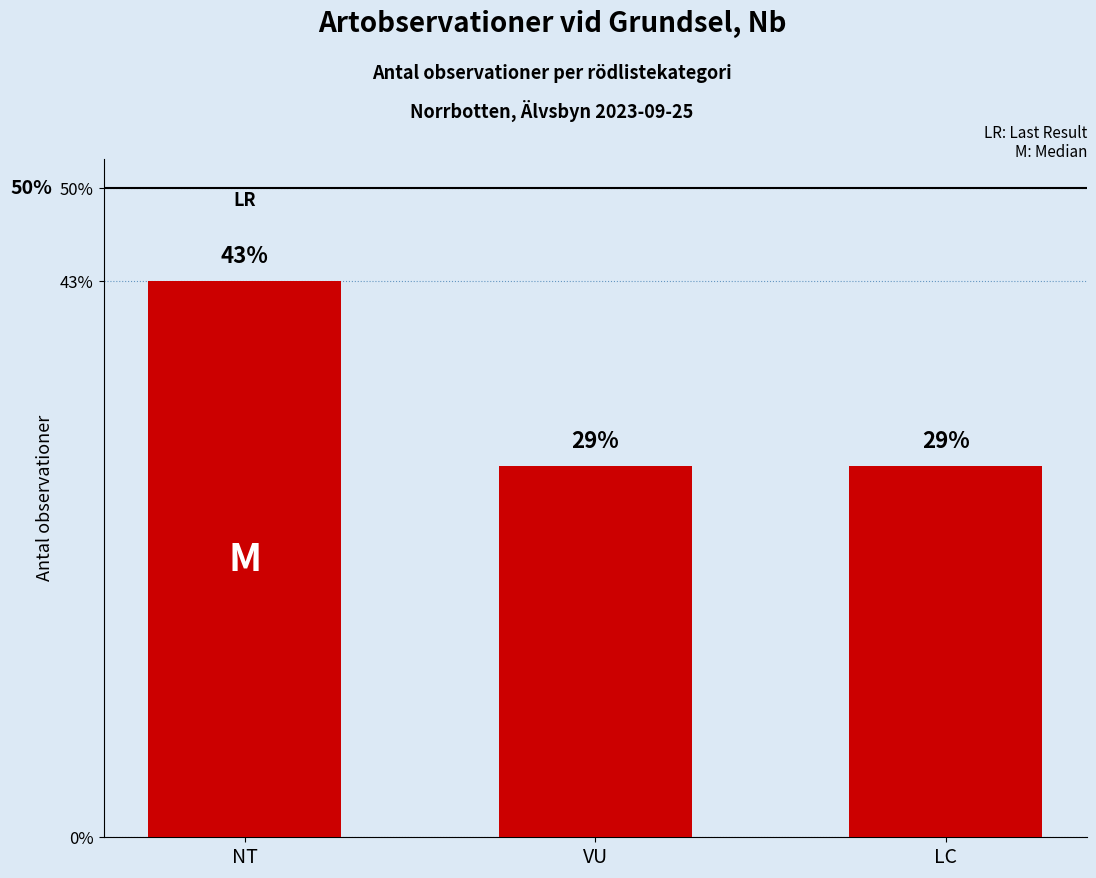

At which label is the value closest to 35?

VU